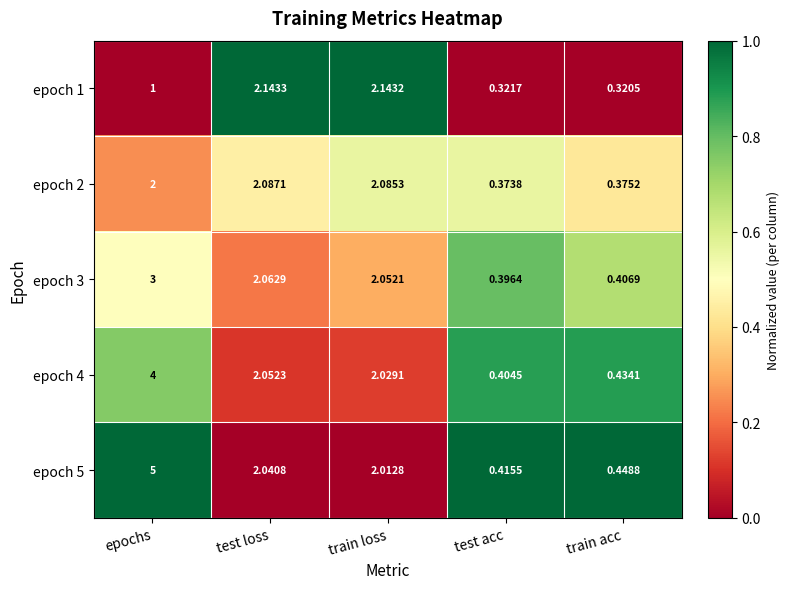

At which label is epoch 3 closest to 1?

train acc